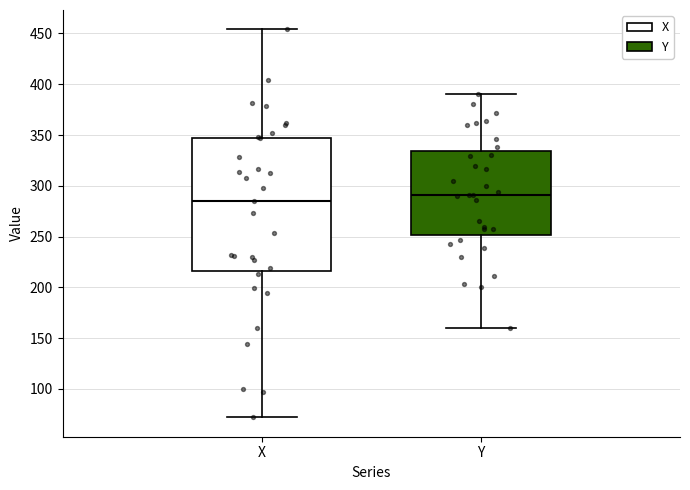

Reading left to right, transcribe this box plot: for each box, give where its median line is, the range the box spans, and where its two whiskers end, as read against the y-axis. The values are not printed on the chart, so give them approximately, as read against the axis.

X: median 285, box 215 to 350, whiskers 70 to 455
Y: median 290, box 250 to 335, whiskers 160 to 390